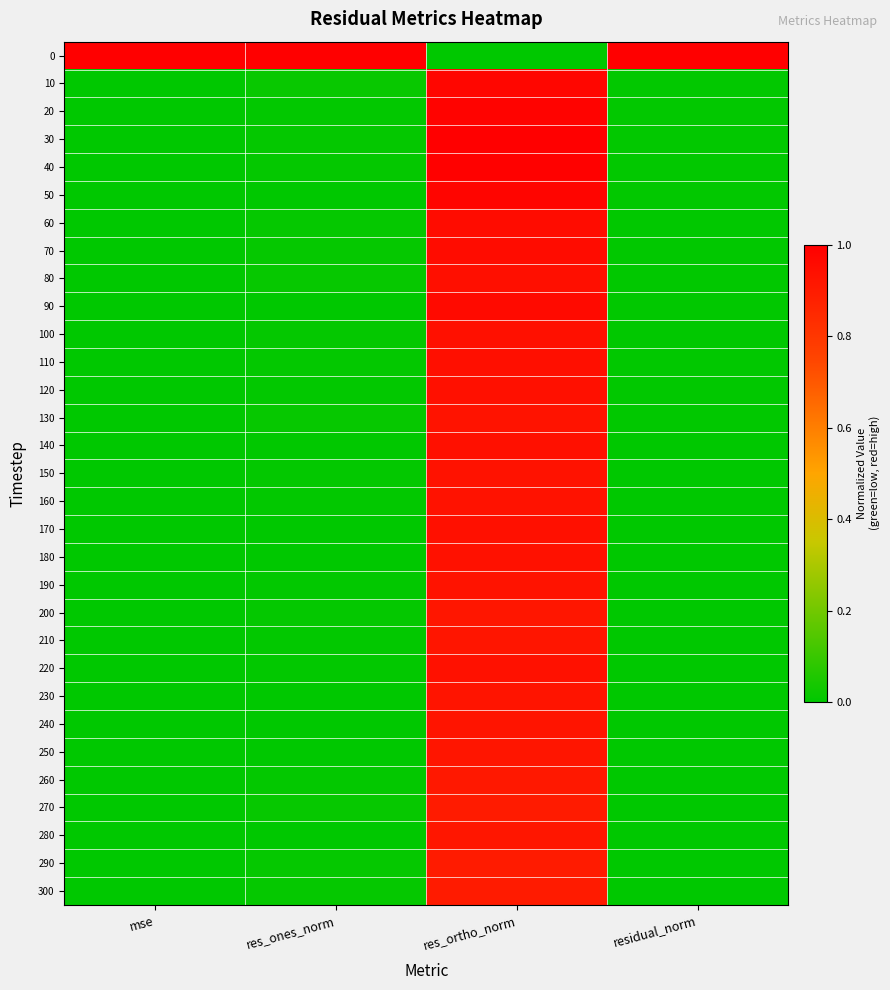

Reading left to right, what are all the values shown in this chart?

0: mse=1.0	res_ones_norm=1.0	res_ortho_norm=0.0	residual_norm=1.0
10: mse=0.0	res_ones_norm=0.0	res_ortho_norm=1.0	residual_norm=0.0
20: mse=0.0	res_ones_norm=0.0	res_ortho_norm=1.0	residual_norm=0.0
30: mse=0.0	res_ones_norm=0.0	res_ortho_norm=1.0	residual_norm=0.0
40: mse=0.0	res_ones_norm=0.0	res_ortho_norm=1.0	residual_norm=0.0
50: mse=0.0	res_ones_norm=0.0	res_ortho_norm=1.0	residual_norm=0.0
60: mse=0.0	res_ones_norm=0.0	res_ortho_norm=1.0	residual_norm=0.0
70: mse=0.0	res_ones_norm=0.0	res_ortho_norm=1.0	residual_norm=0.0
80: mse=0.0	res_ones_norm=0.0	res_ortho_norm=0.9	residual_norm=0.0
90: mse=0.0	res_ones_norm=0.0	res_ortho_norm=1.0	residual_norm=0.0
100: mse=0.0	res_ones_norm=0.0	res_ortho_norm=0.9	residual_norm=0.0
110: mse=0.0	res_ones_norm=0.0	res_ortho_norm=0.9	residual_norm=0.0
120: mse=0.0	res_ones_norm=0.0	res_ortho_norm=0.9	residual_norm=0.0
130: mse=0.0	res_ones_norm=0.0	res_ortho_norm=0.9	residual_norm=0.0
140: mse=0.0	res_ones_norm=0.0	res_ortho_norm=0.9	residual_norm=0.0
150: mse=0.0	res_ones_norm=0.0	res_ortho_norm=0.9	residual_norm=0.0
160: mse=0.0	res_ones_norm=0.0	res_ortho_norm=0.9	residual_norm=0.0
170: mse=0.0	res_ones_norm=0.0	res_ortho_norm=0.9	residual_norm=0.0
180: mse=0.0	res_ones_norm=0.0	res_ortho_norm=0.9	residual_norm=0.0
190: mse=0.0	res_ones_norm=0.0	res_ortho_norm=0.9	residual_norm=0.0
200: mse=0.0	res_ones_norm=0.0	res_ortho_norm=0.9	residual_norm=0.0
210: mse=0.0	res_ones_norm=0.0	res_ortho_norm=0.9	residual_norm=0.0
220: mse=0.0	res_ones_norm=0.0	res_ortho_norm=0.9	residual_norm=0.0
230: mse=0.0	res_ones_norm=0.0	res_ortho_norm=0.9	residual_norm=0.0
240: mse=0.0	res_ones_norm=0.0	res_ortho_norm=0.9	residual_norm=0.0
250: mse=0.0	res_ones_norm=0.0	res_ortho_norm=0.9	residual_norm=0.0
260: mse=0.0	res_ones_norm=0.0	res_ortho_norm=0.9	residual_norm=0.0
270: mse=0.0	res_ones_norm=0.0	res_ortho_norm=0.9	residual_norm=0.0
280: mse=0.0	res_ones_norm=0.0	res_ortho_norm=0.9	residual_norm=0.0
290: mse=0.0	res_ones_norm=0.0	res_ortho_norm=0.9	residual_norm=0.0
300: mse=0.0	res_ones_norm=0.0	res_ortho_norm=0.9	residual_norm=0.0